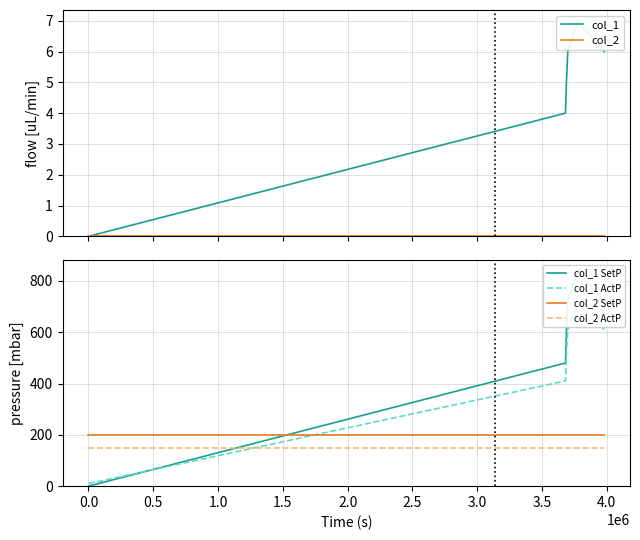

What is the maximum value for col_2 ActP?

150